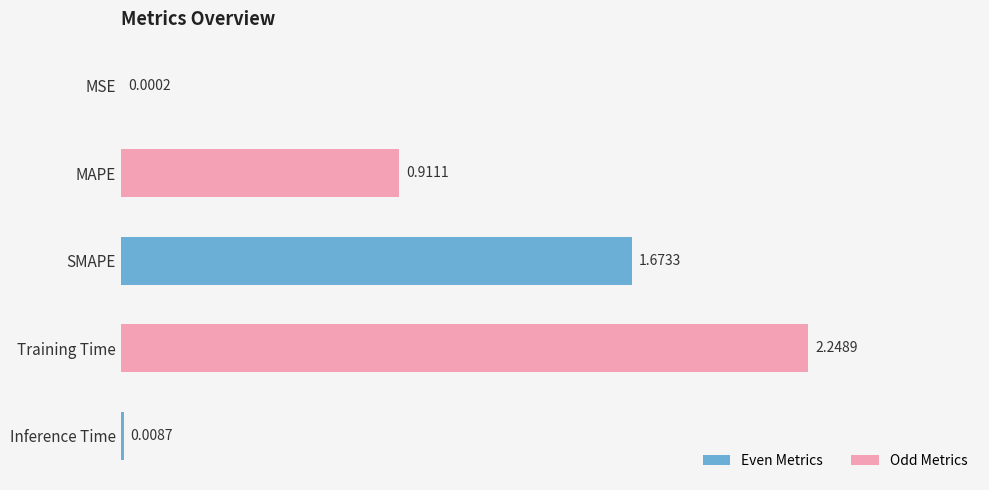

What is the change in value from MSE to MAPE?

+0.9